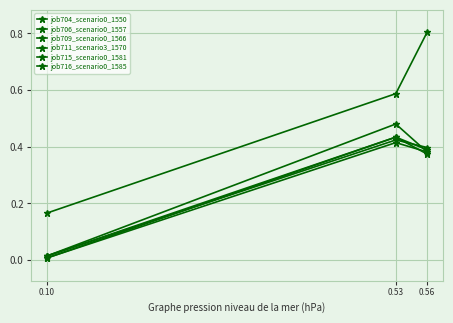

How many lines are shown in the chart?

6